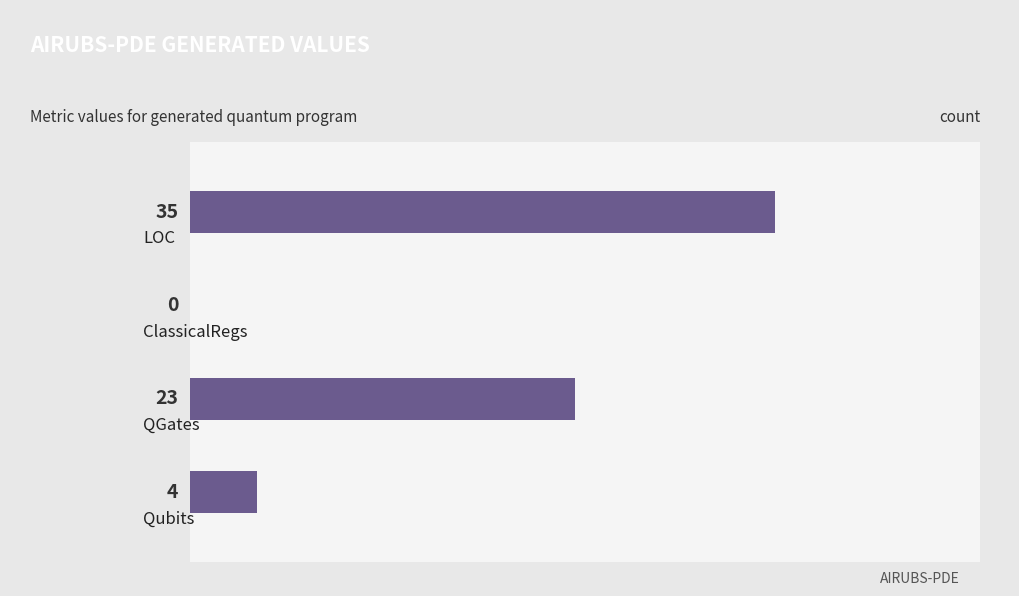

What is the maximum value shown in the chart?

35